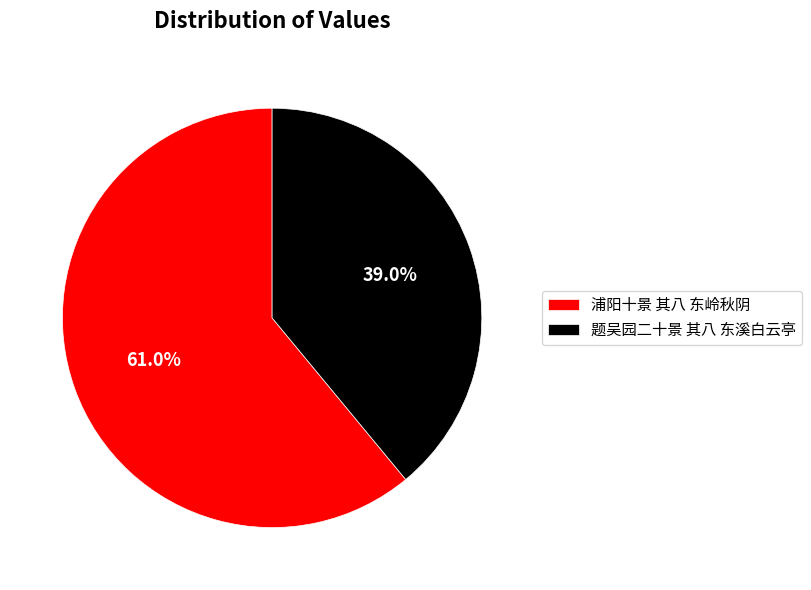

To the nearest percent, what is the difference between the largest and smallest slice percentages?

22%